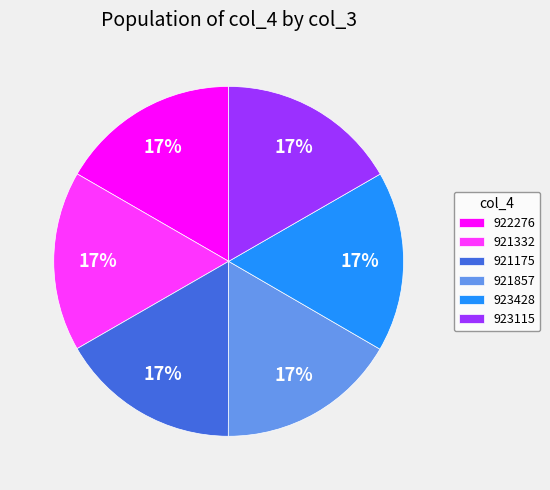

Is it true that 921175 is 8% of the pie?

False